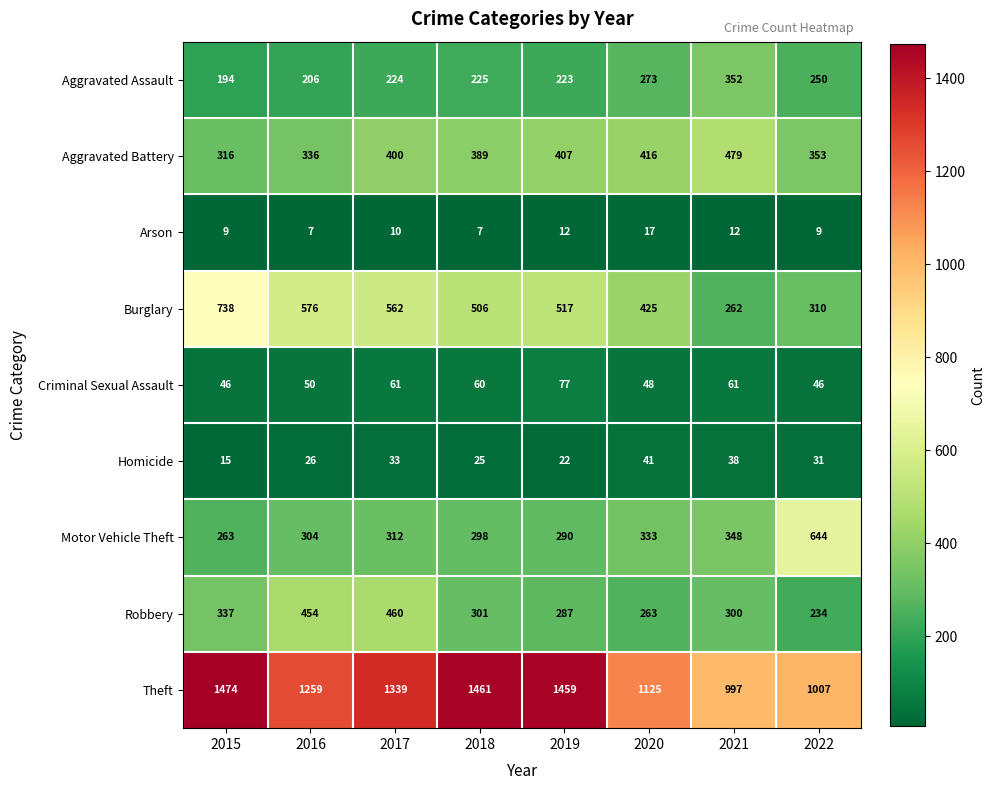

What is the difference between the highest and lowest values at 2021?

985